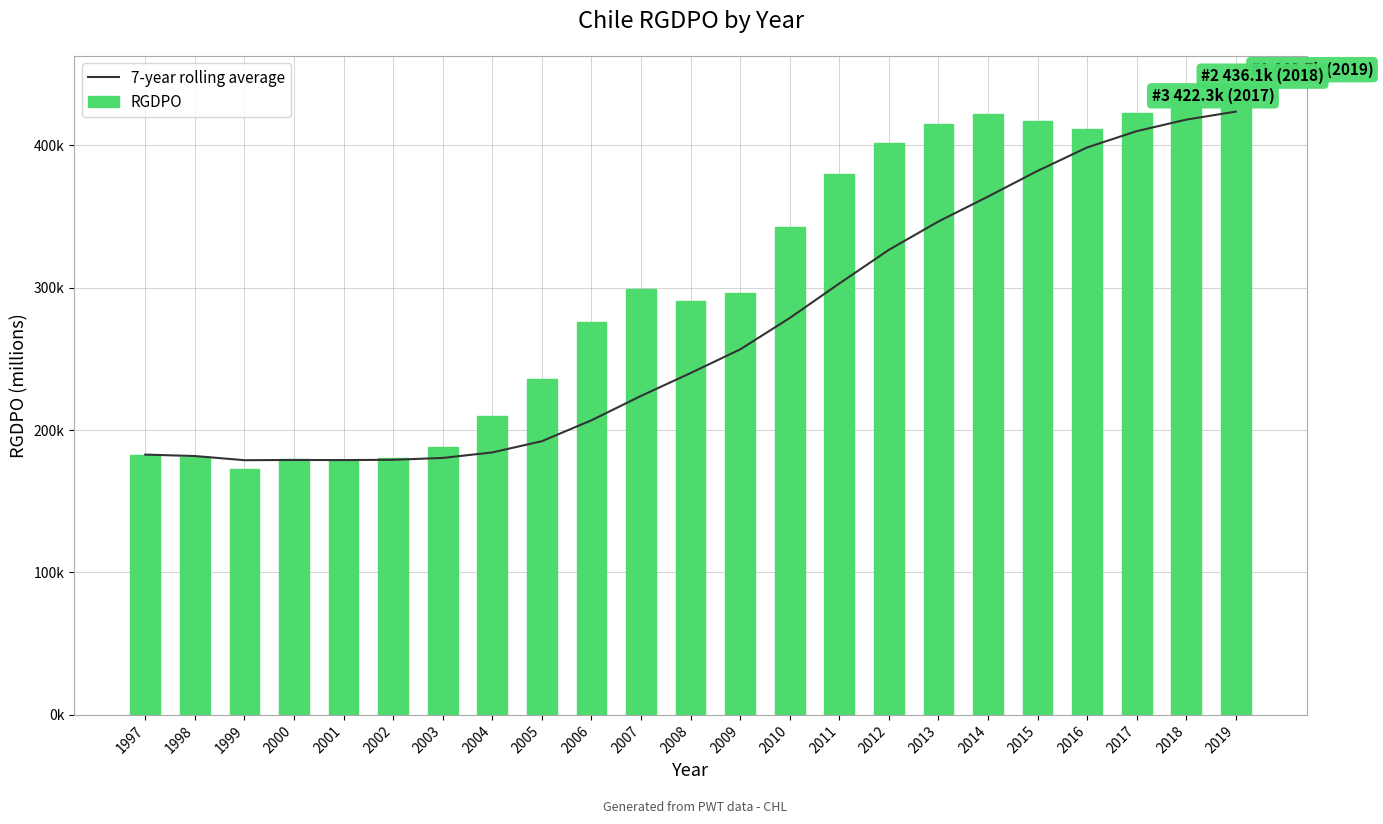

What is the lowest value of the 7-year rolling average series?

178809.6